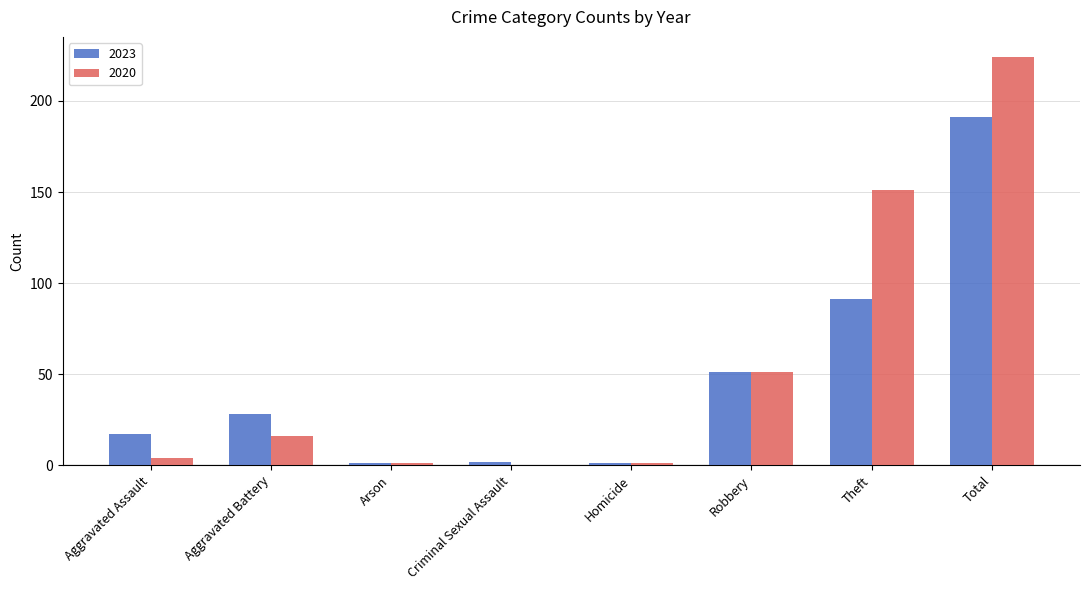

Where is 2020 nearest to the value 112?

Theft